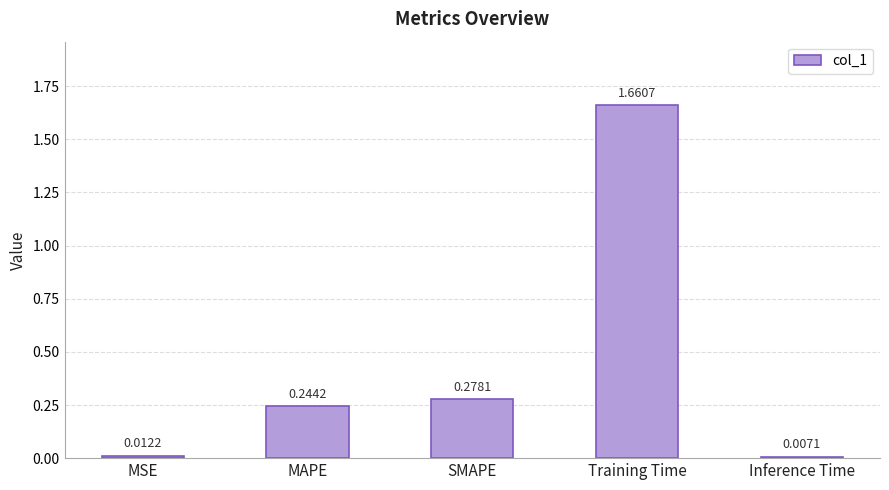

Rank the categories by value from highest to lowest.

Training Time, SMAPE, MAPE, MSE, Inference Time